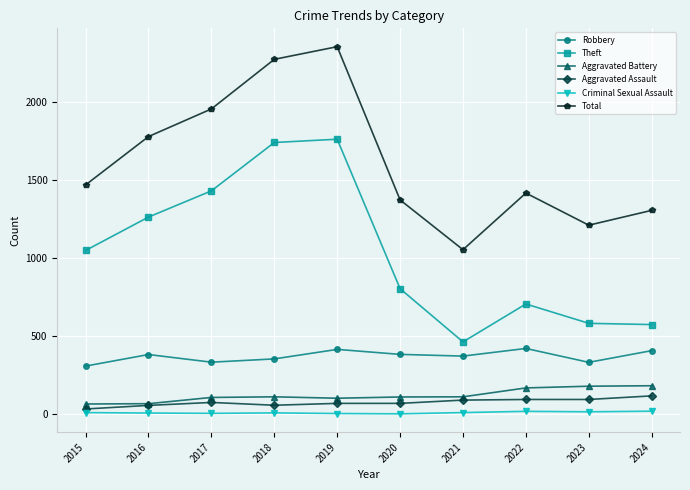

Where is Theft nearest to the value 1112?

2015